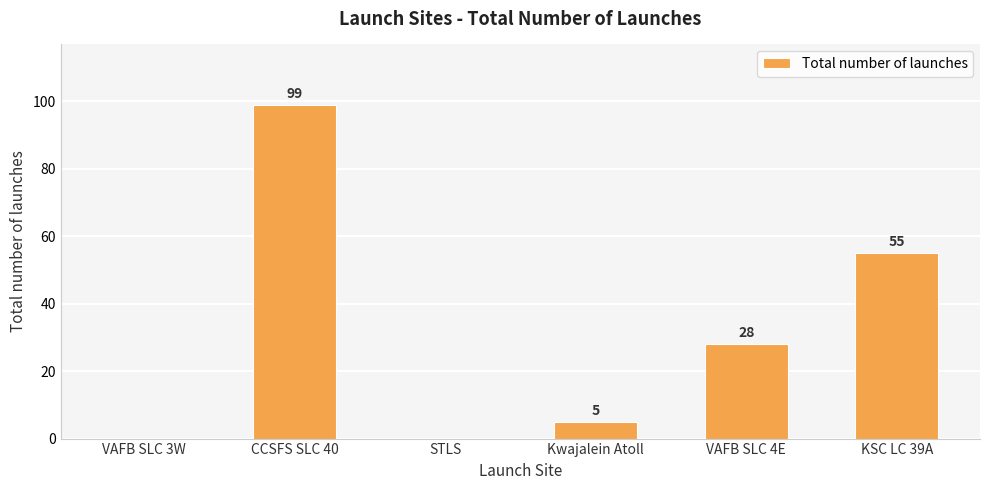

Does the chart contain stacked bars?

No